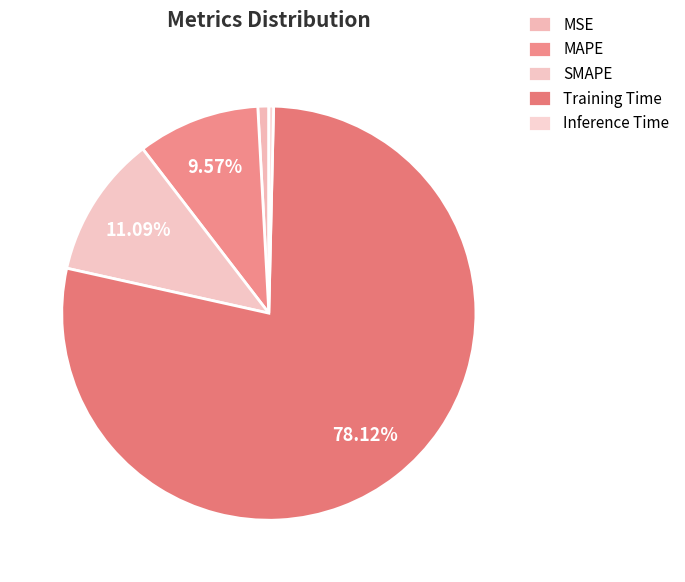

Approximately how many times larger is the value at MAPE compared to Training Time?

0.1